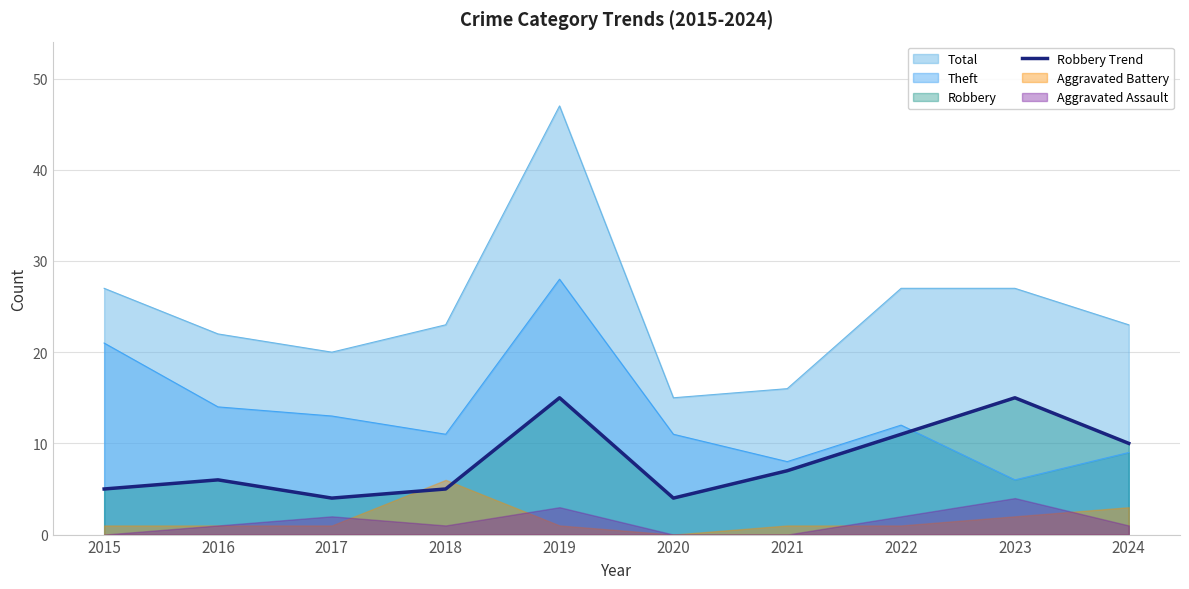

Does the chart display data point markers on the line(s)?

No